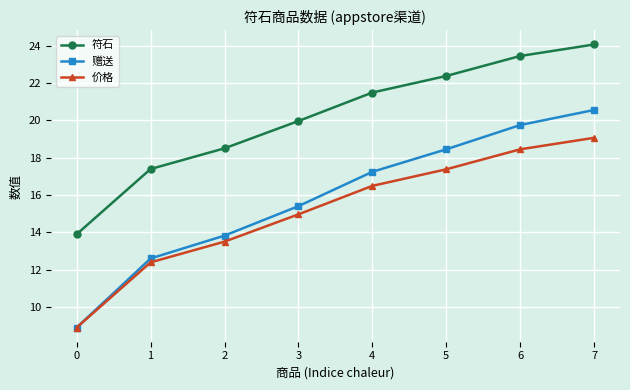

At which label is 赠送 closest to 14?

2